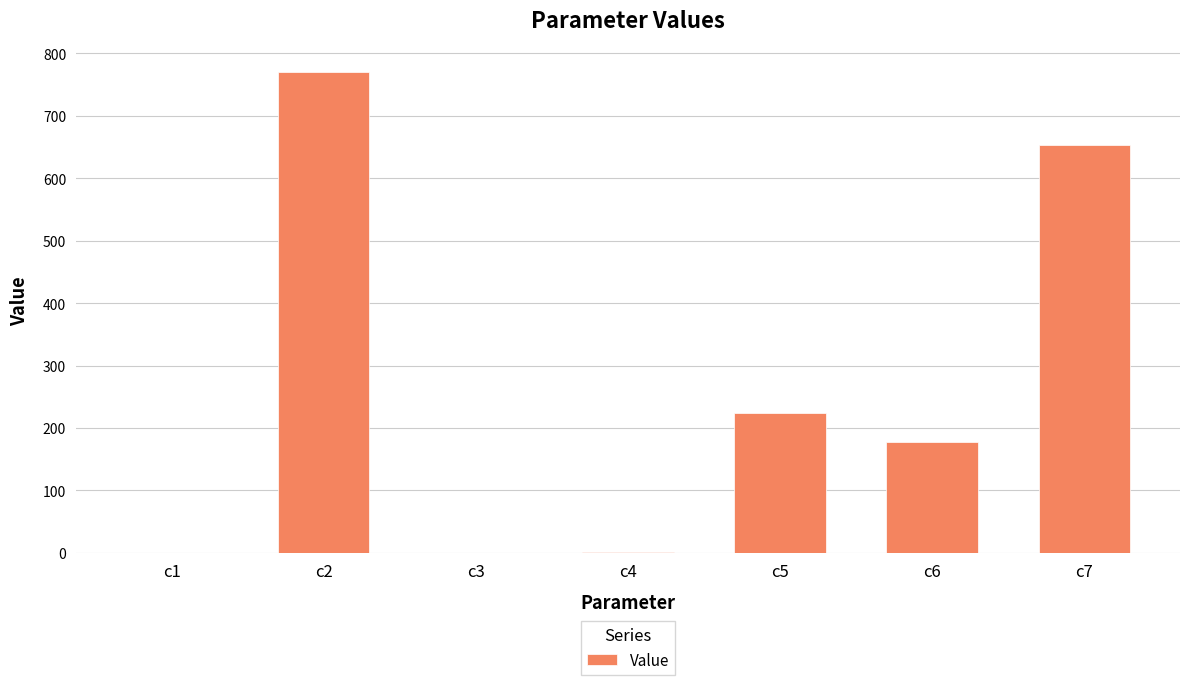

At which category does the chart reach its peak across all series?

c2